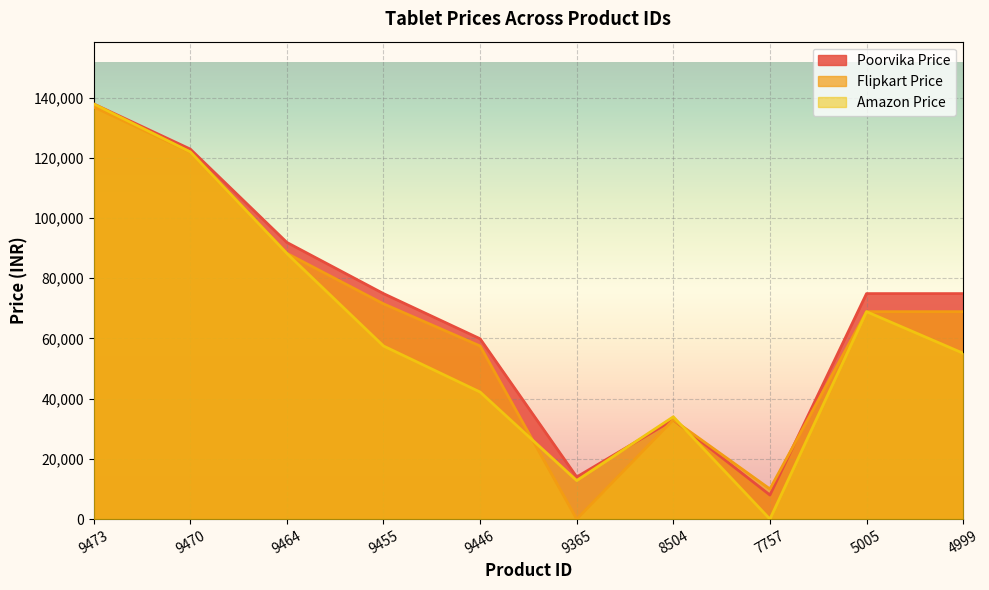

How many lines are shown in the chart?

3